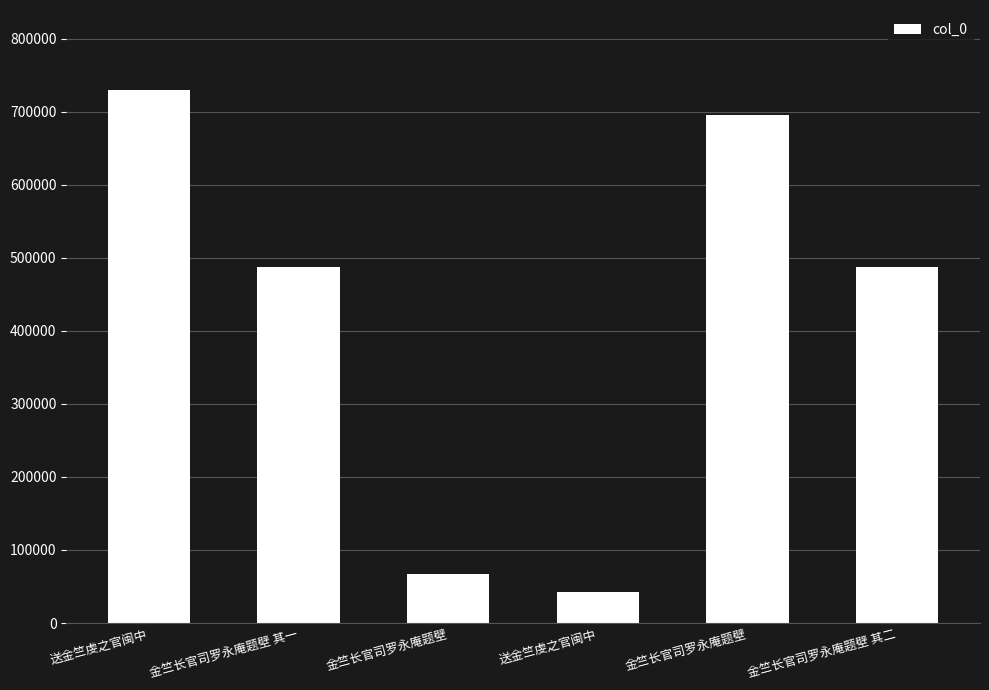

How many data points are less than 486674?

3